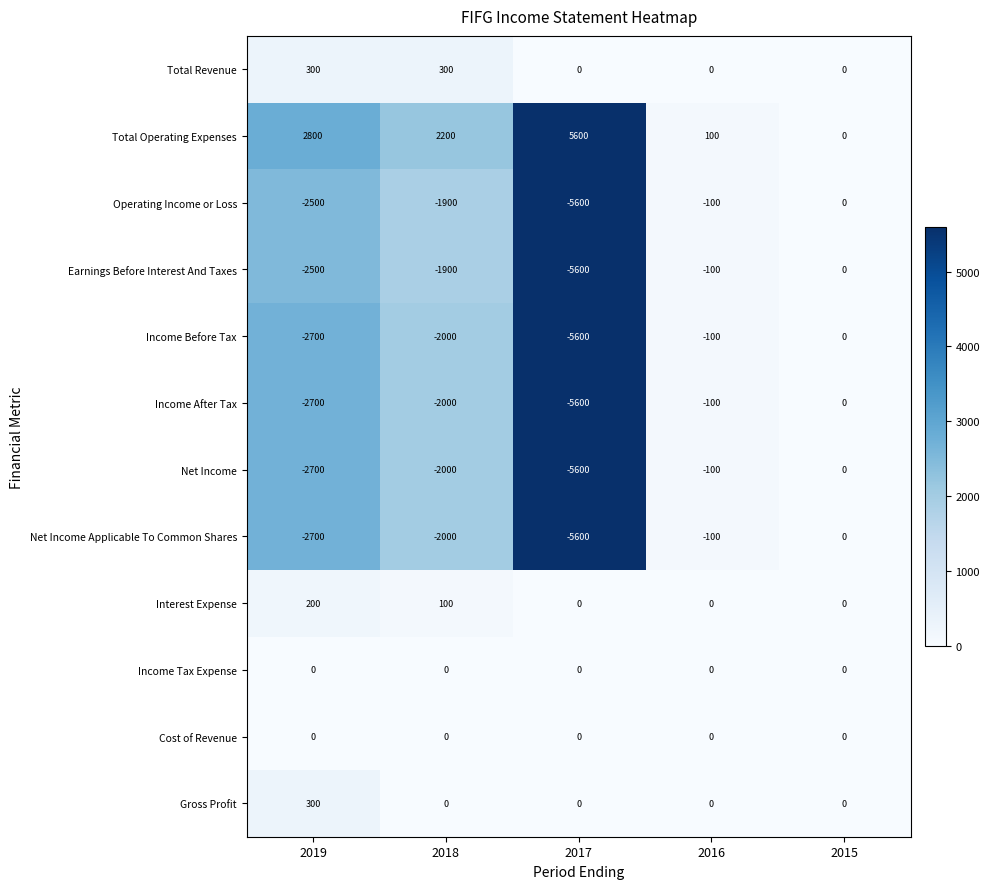

What is the smallest value displayed?

-5600